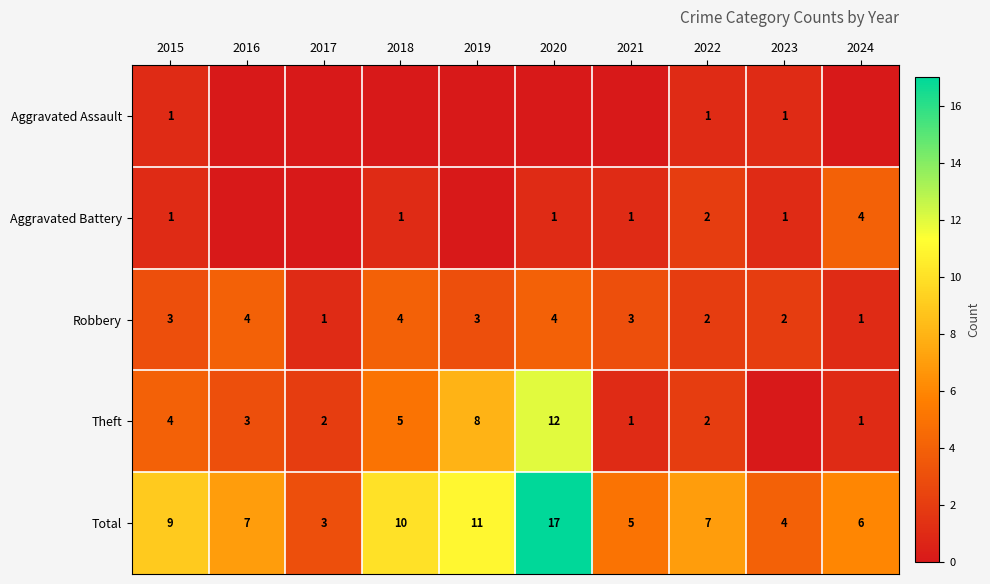

The Robbery series shows 1 at 2022. True or false?

False